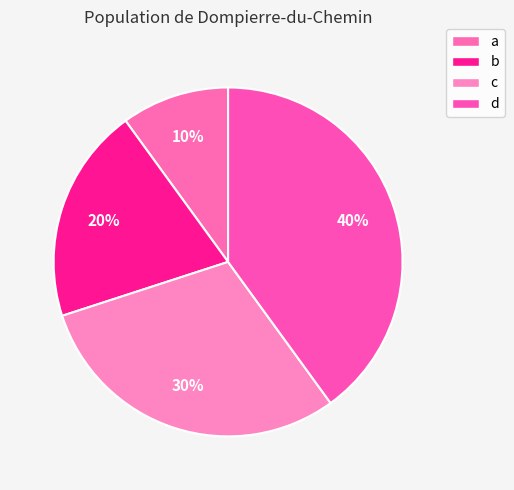

What percentage do a and b together represent?

30.0%